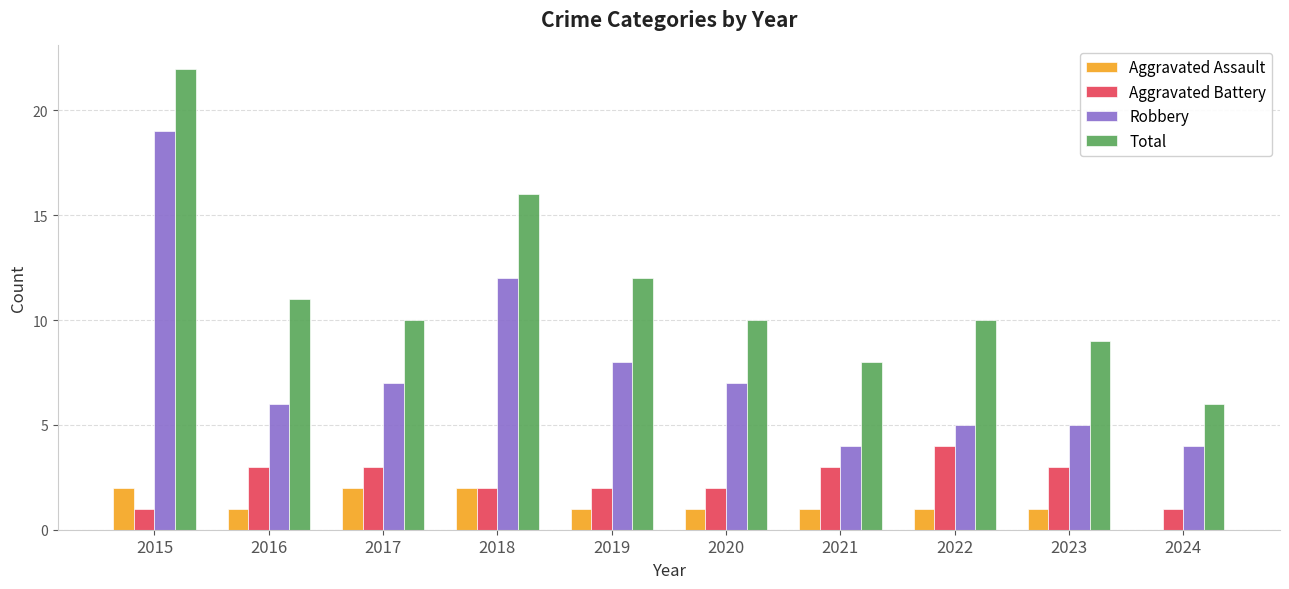

How many values in Aggravated Assault are above zero?

9